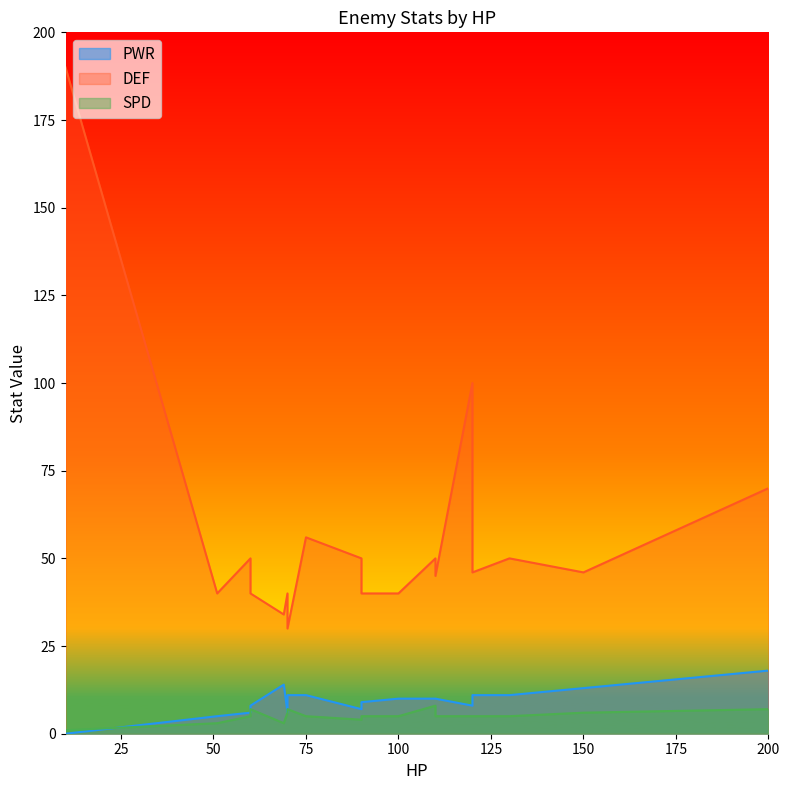

Is it true that SPD equals 1 at 90?

False